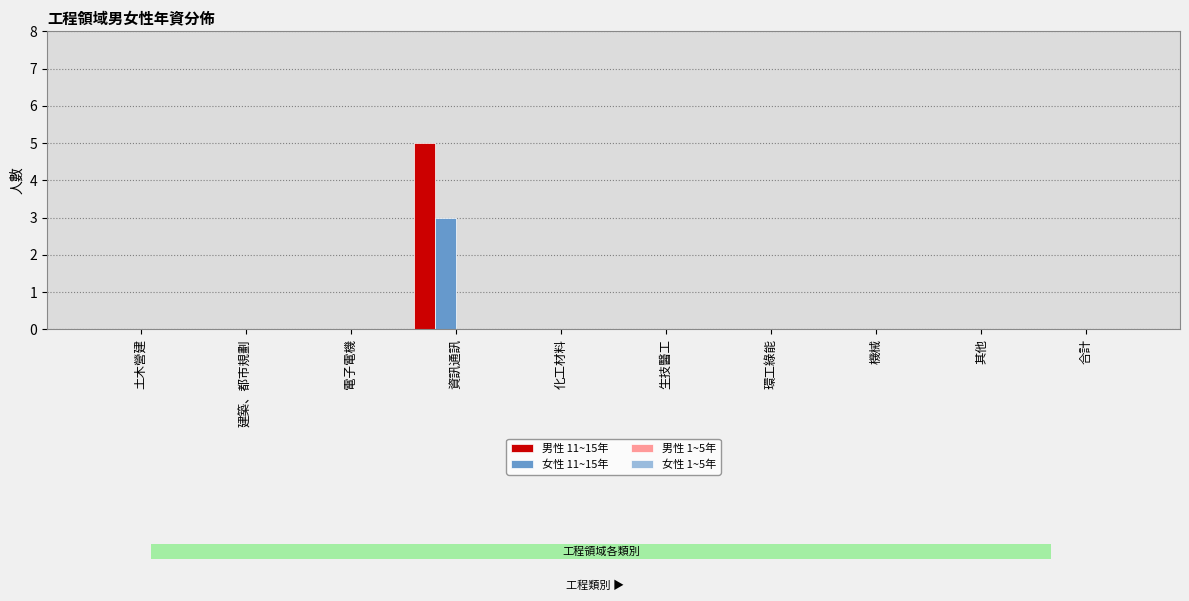

At which category is the sum across all series the highest?

資訊通訊